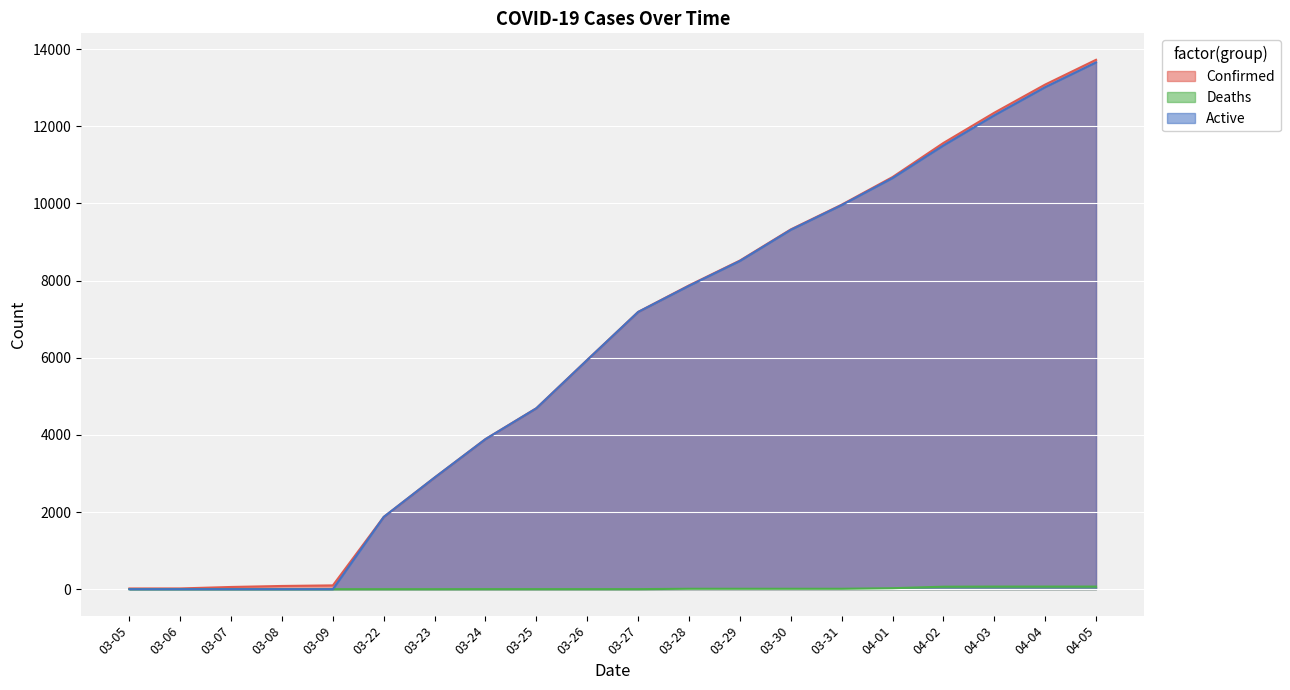

How many lines are shown in the chart?

3